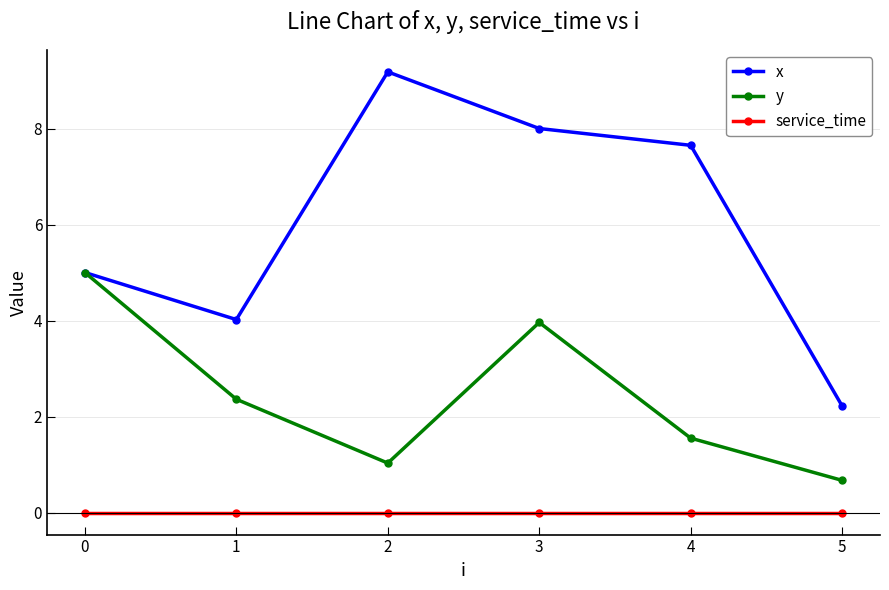

How many data points in y are less than 2?

3